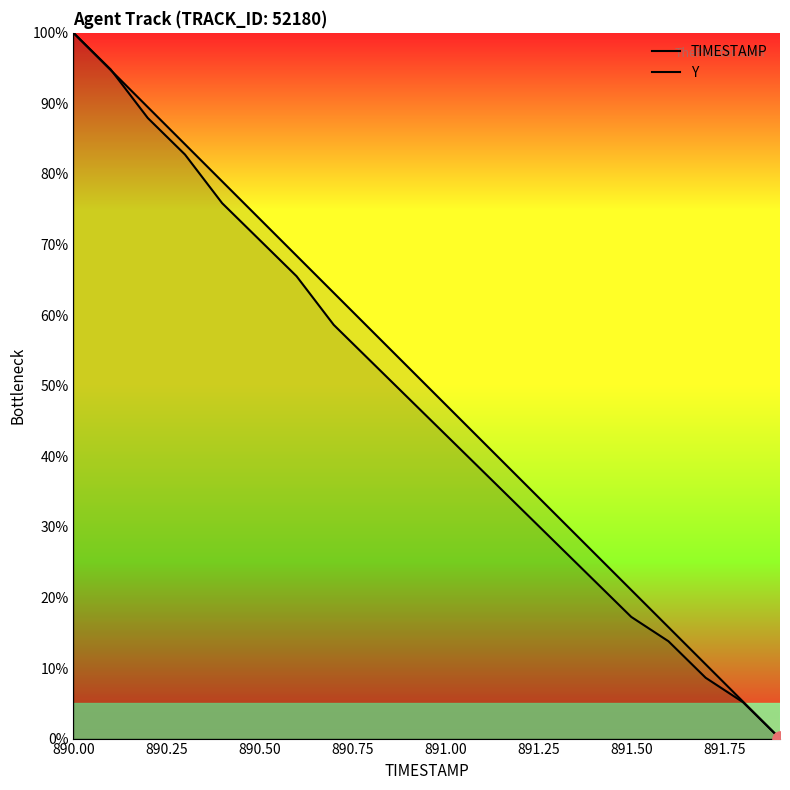

Which series has the largest total across all categories?

TIMESTAMP